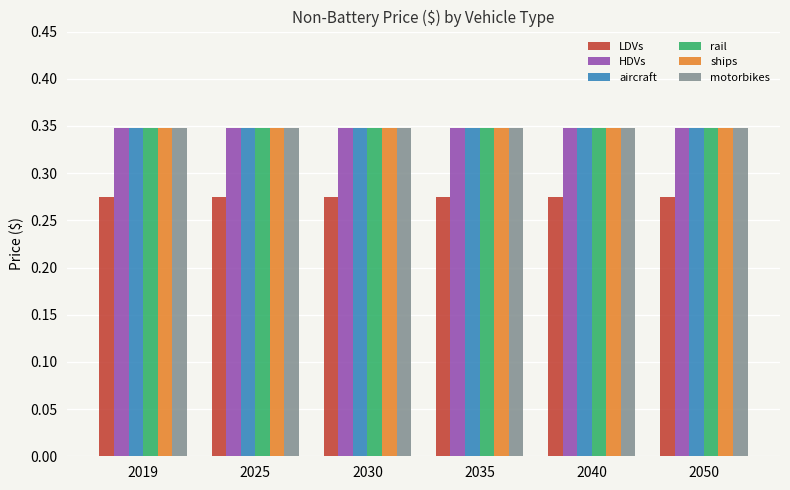

The aircraft series shows 0.2 at 2035. True or false?

False